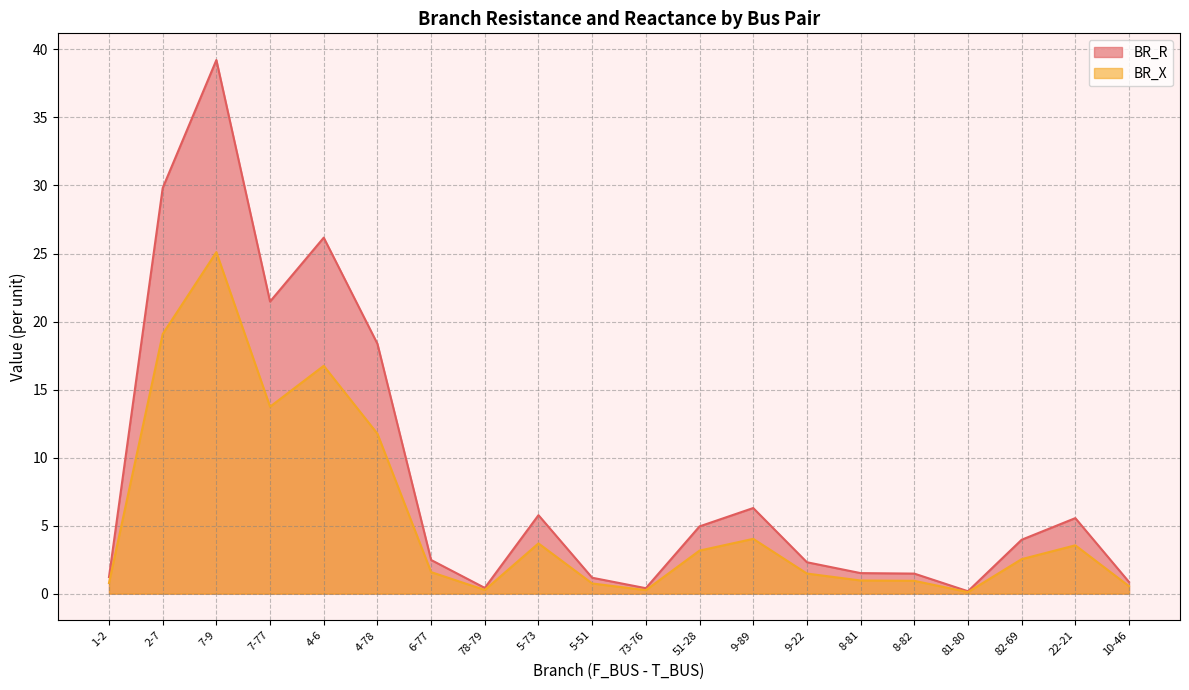

True or false: BR_R and BR_X intersect in this chart.

False